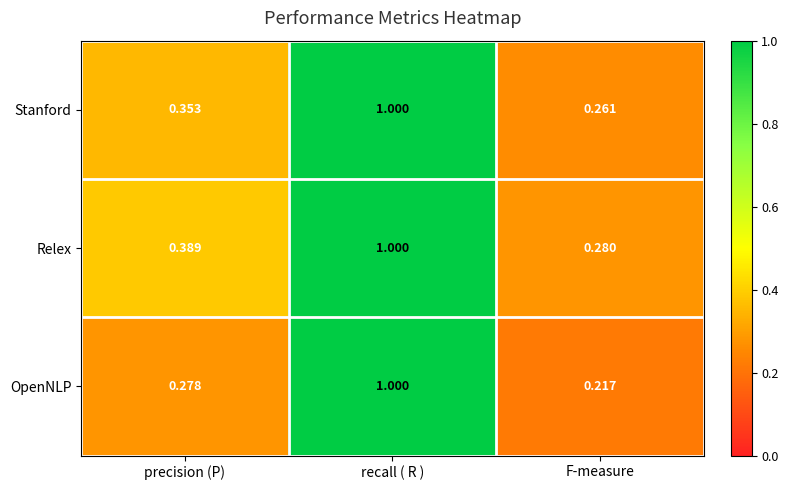

Rank the series by their average value, from highest to lowest.

Relex, Stanford, OpenNLP